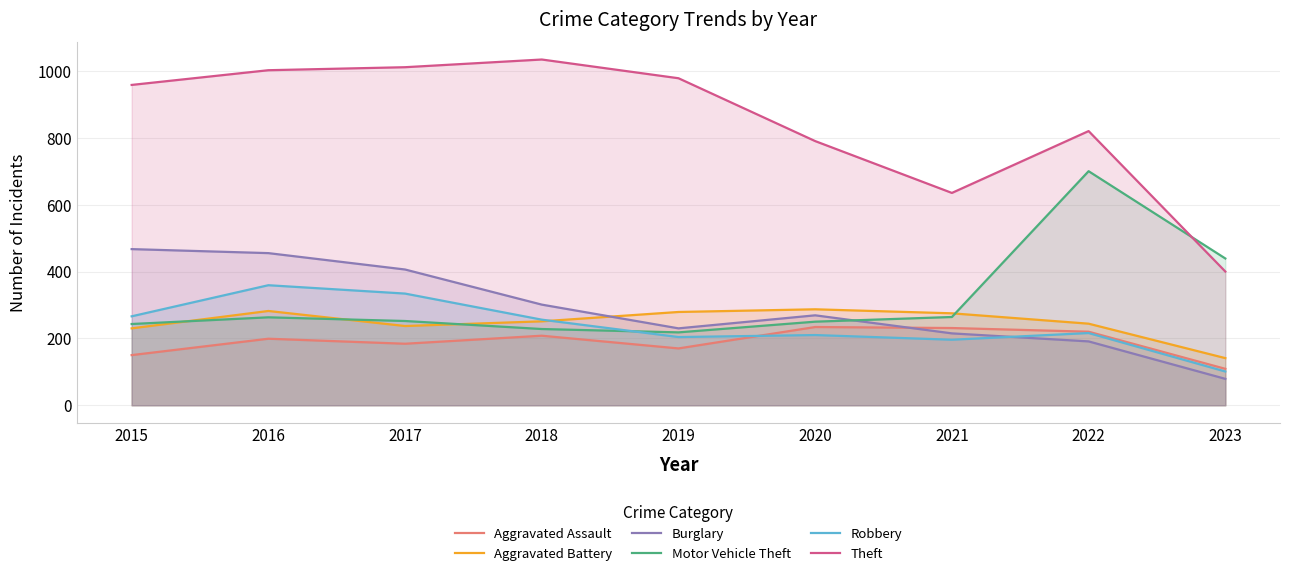

True or false: Aggravated Battery has a value of 275 at 2021.

True